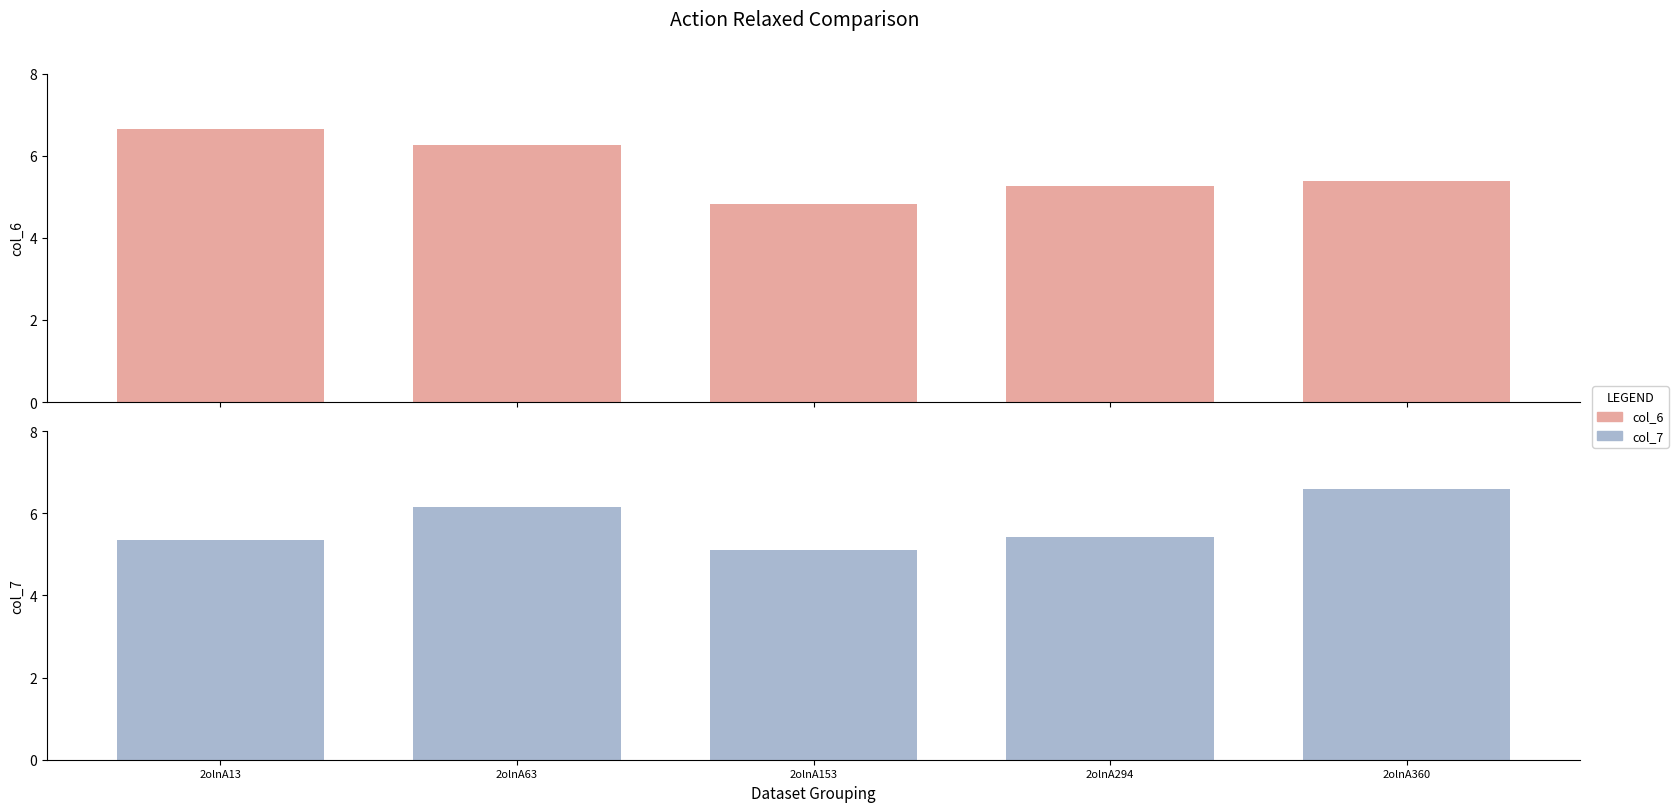

Reading left to right, transcribe all the data shown in this chart.

col_6: 2olnA13=6.7	2olnA63=6.3	2olnA153=4.8	2olnA294=5.3	2olnA360=5.4
col_7: 2olnA13=5.3	2olnA63=6.1	2olnA153=5.1	2olnA294=5.4	2olnA360=6.6